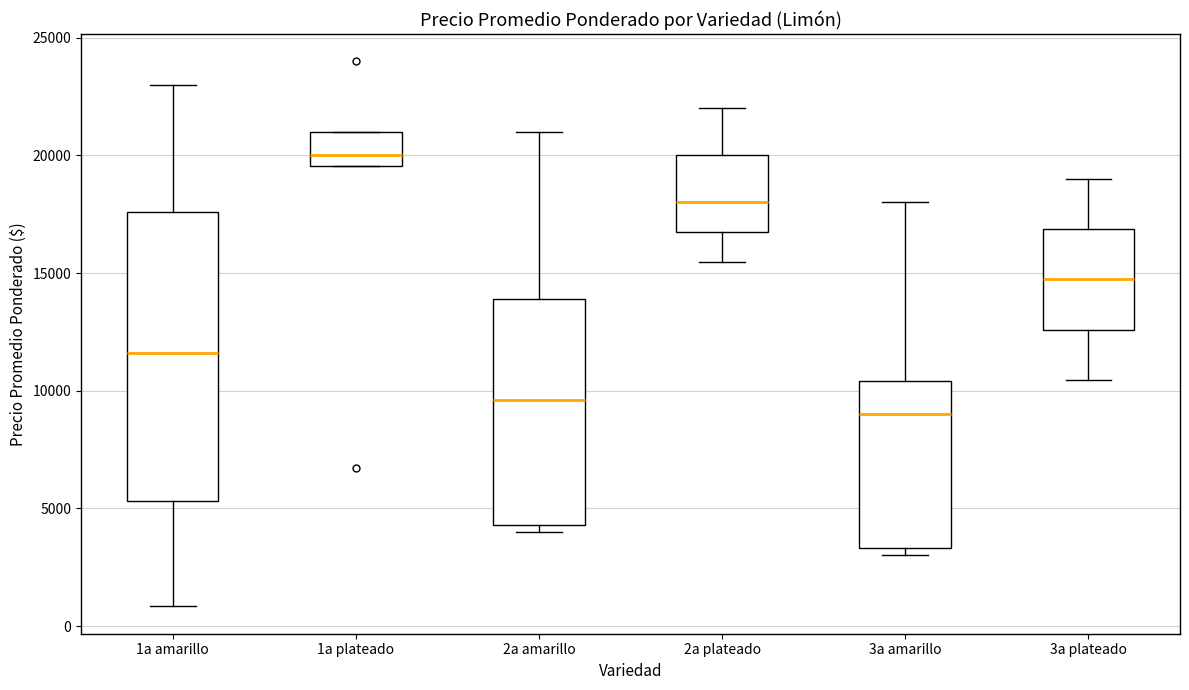

Comparing the boxes themselves (not the whiskers), which one is the tallest?

1a amarillo